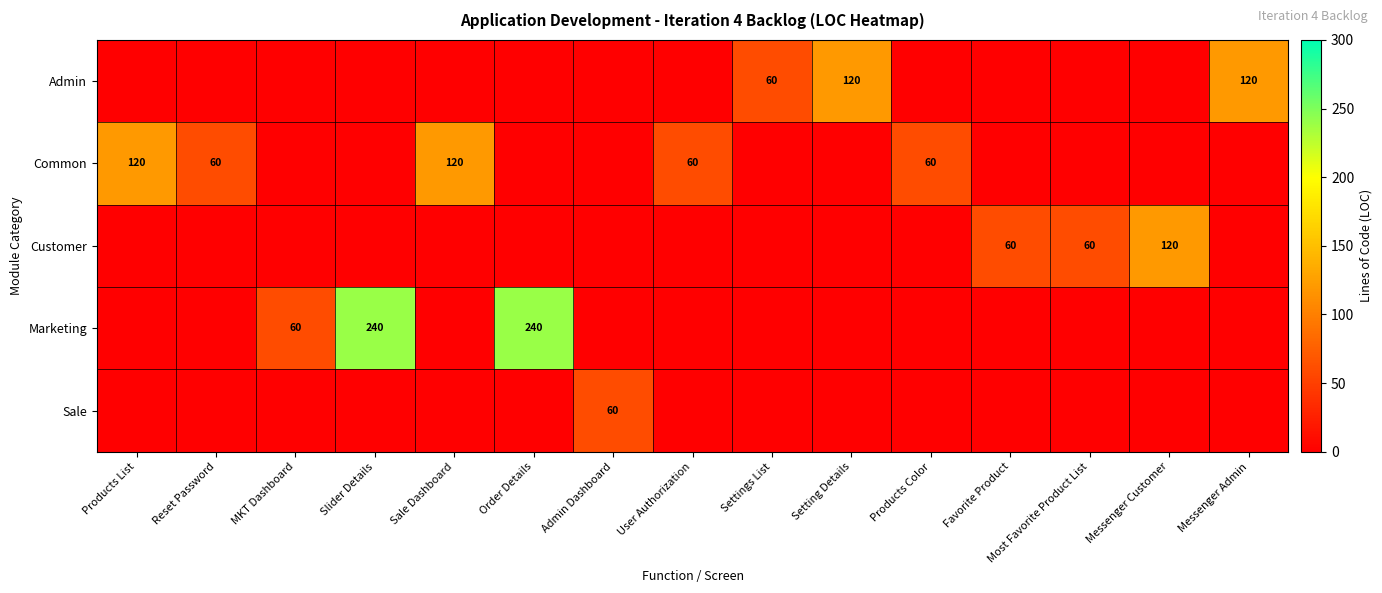

The Marketing series shows 23 at MKT Dashboard. True or false?

False